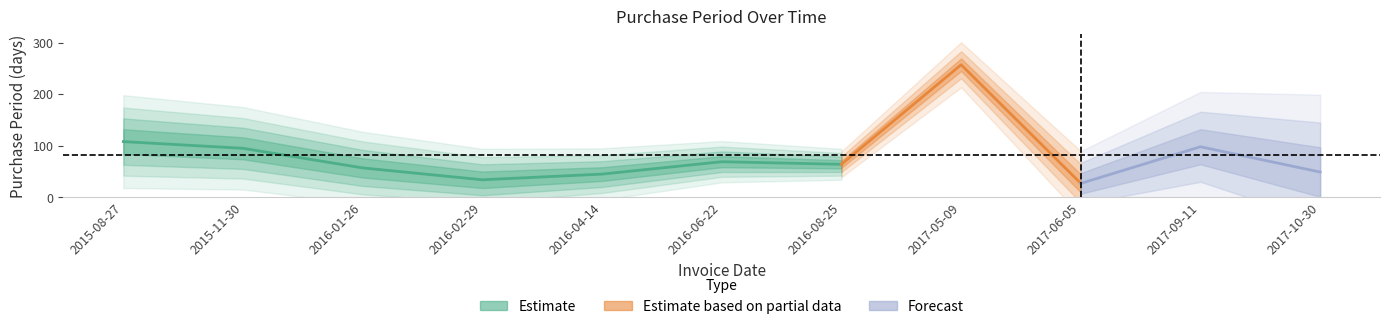

What is the sum of all values?

903